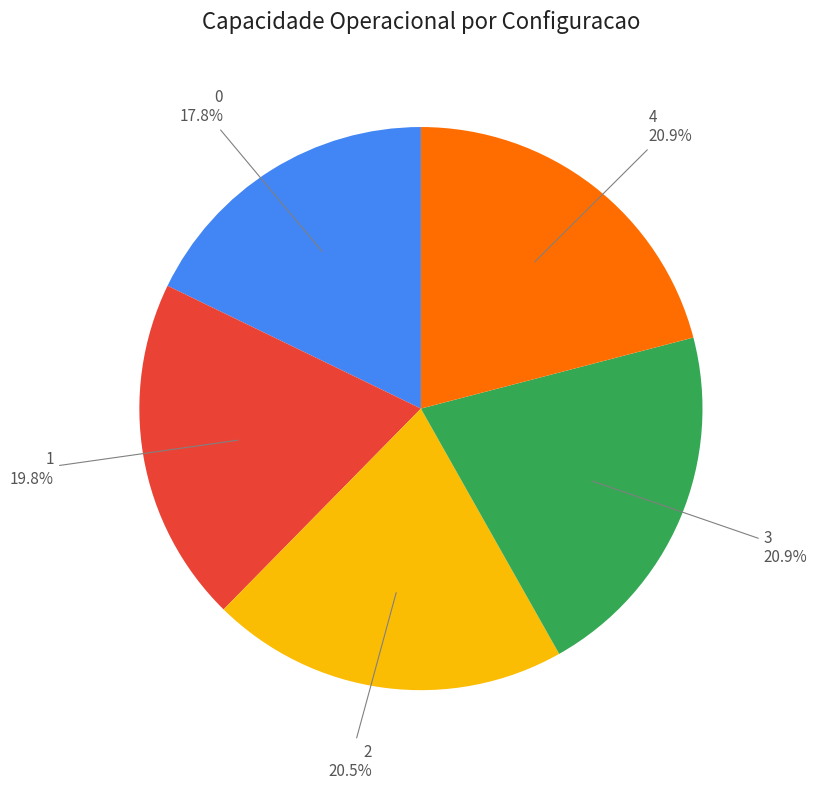

Is the sum of 3 and 4 greater than half?

No